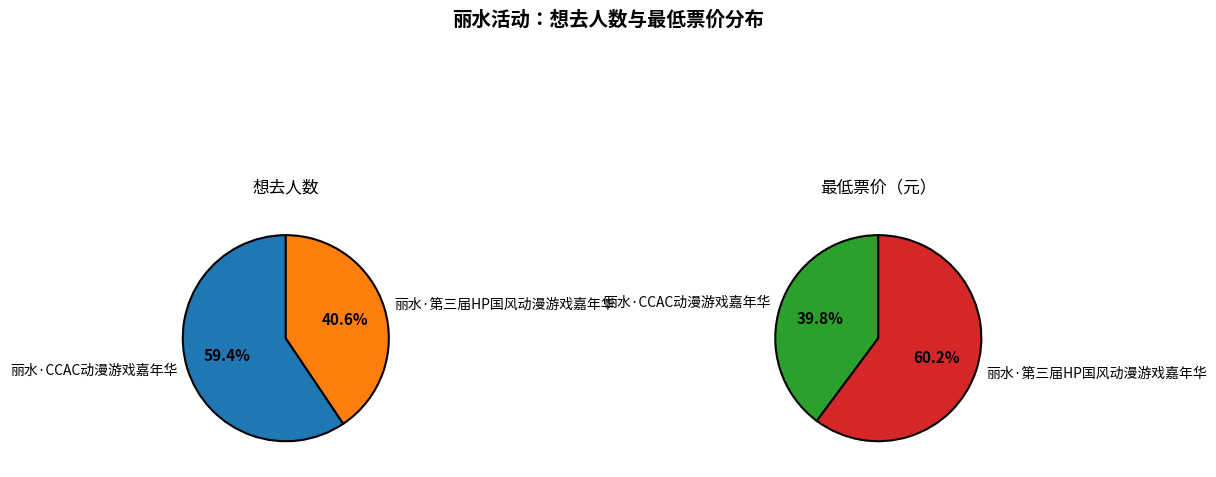

What percentage do 丽水·第三届HP国风动漫游戏嘉年华 and 丽水·CCAC动漫游戏嘉年华 together represent?

100.0%